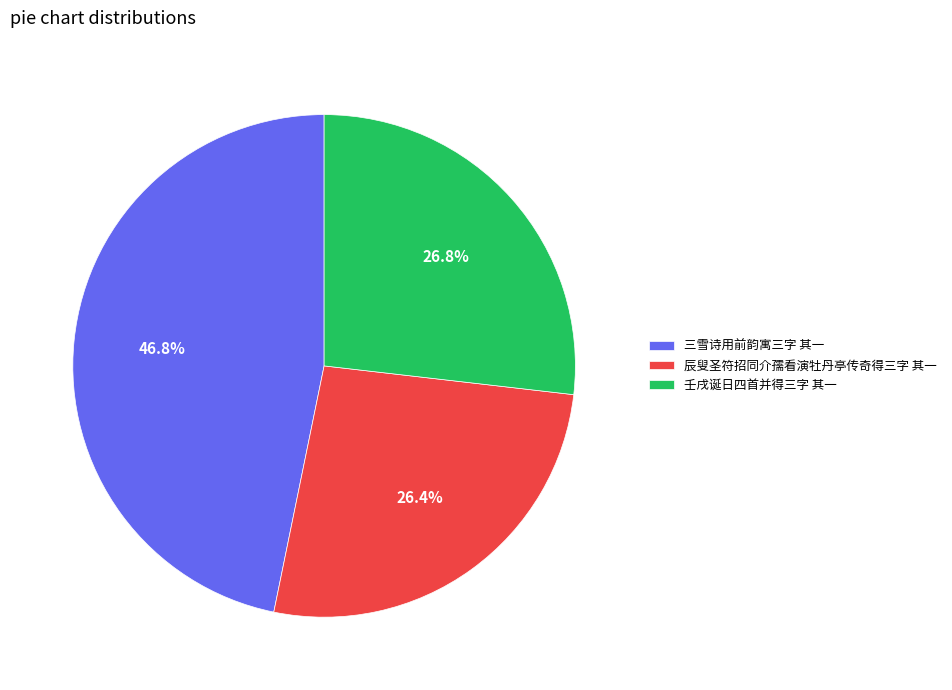

Which category has the biggest portion of the pie?

三雪诗用前韵寓三字 其一